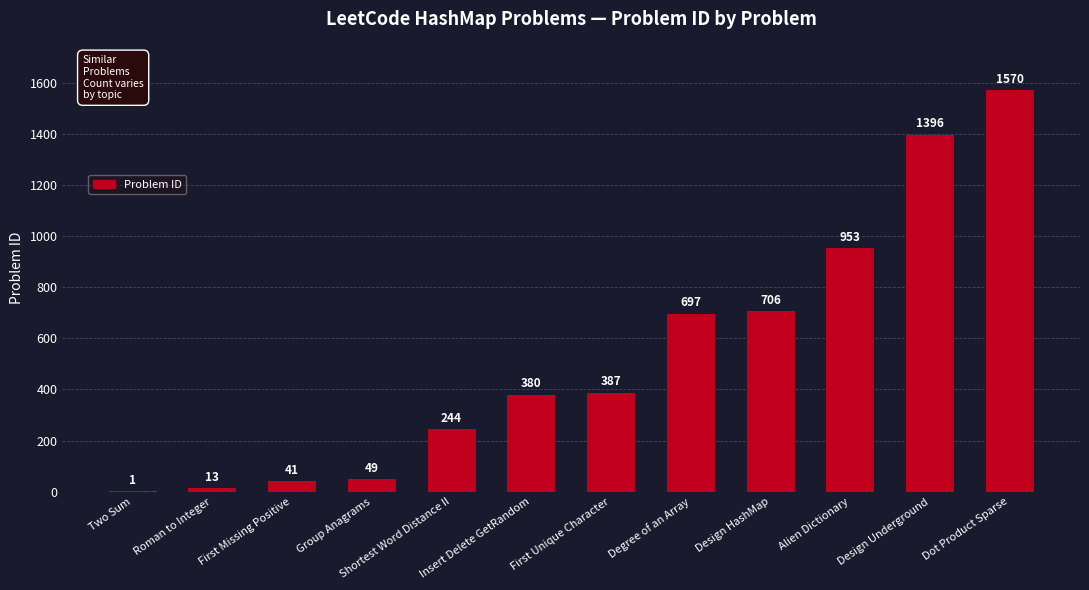

What is the maximum value shown in the chart?

1570